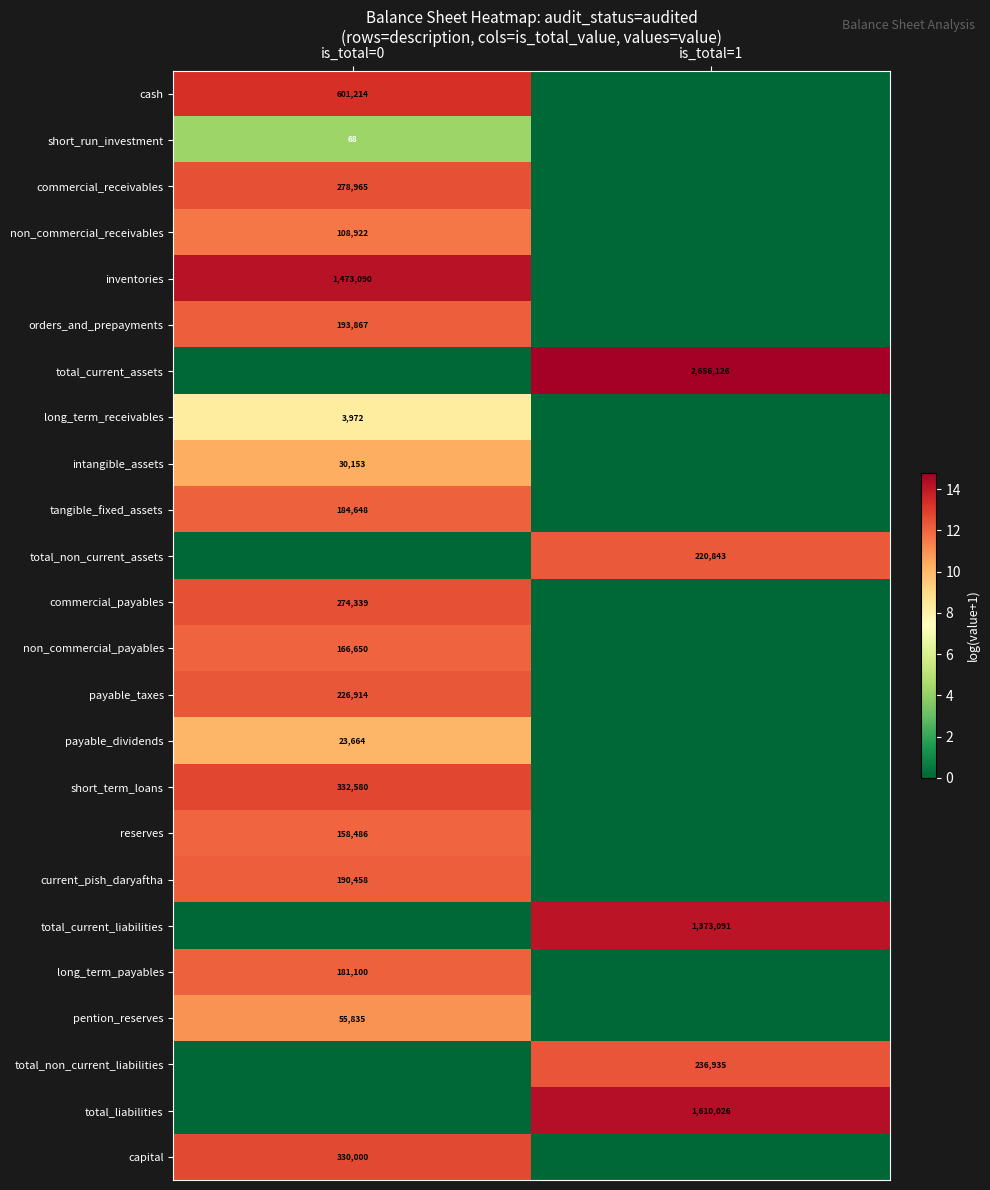

Which category has the highest value across all series?

is_total=1